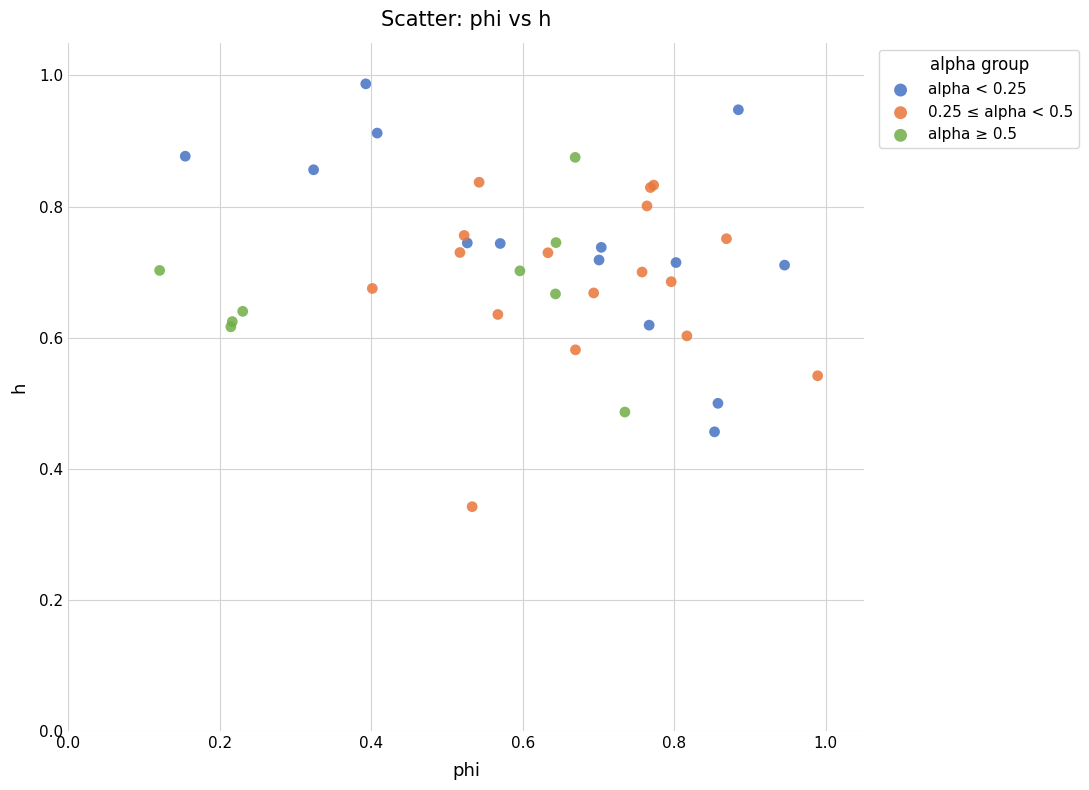

What are all the series names shown in the legend?

alpha < 0.25, 0.25 ≤ alpha < 0.5, alpha ≥ 0.5